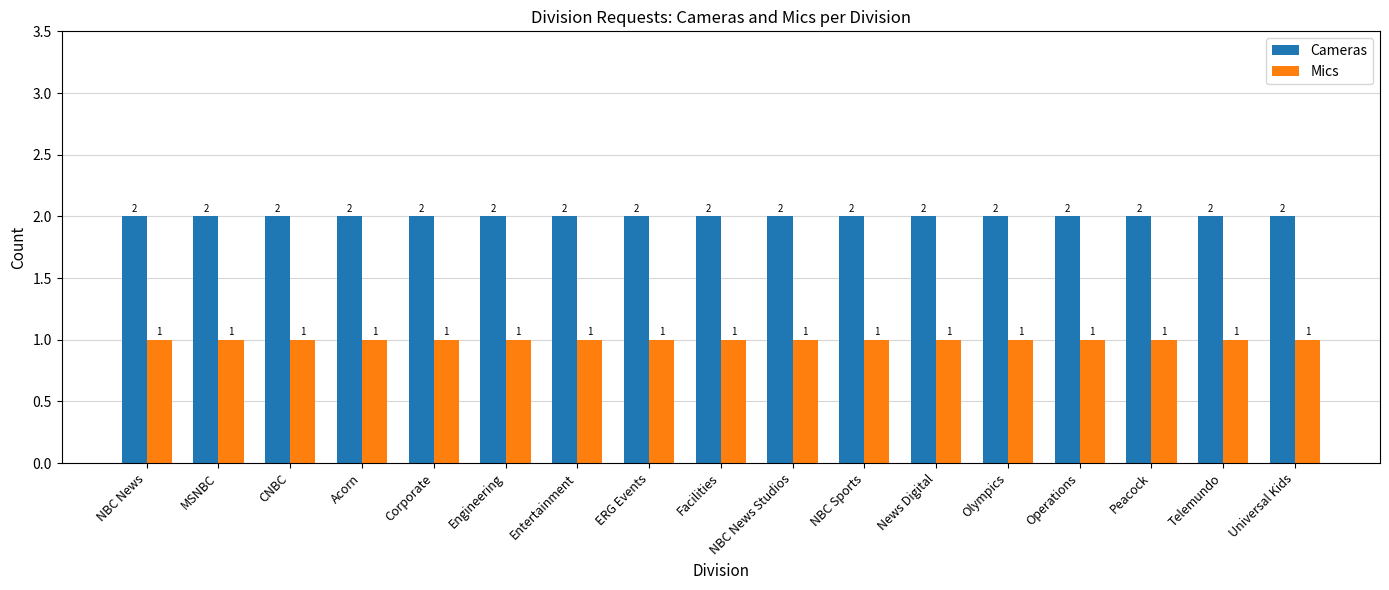

What are all the series names shown in the legend?

Cameras, Mics